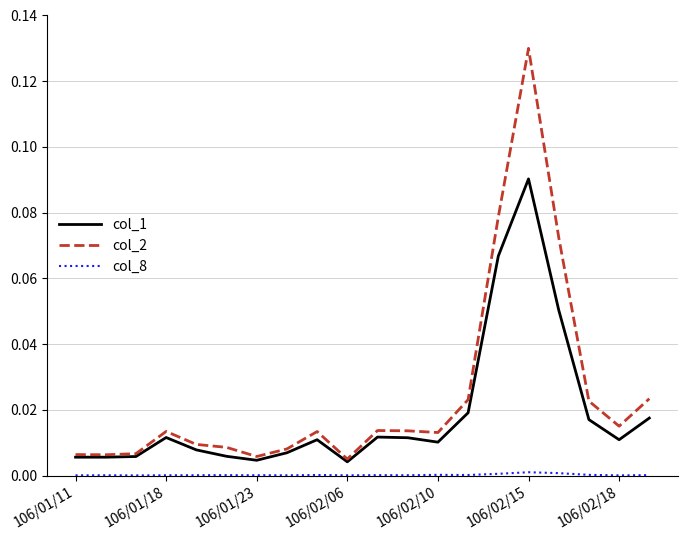

True or false: col_1 has more than 2 interior local peaks.

True